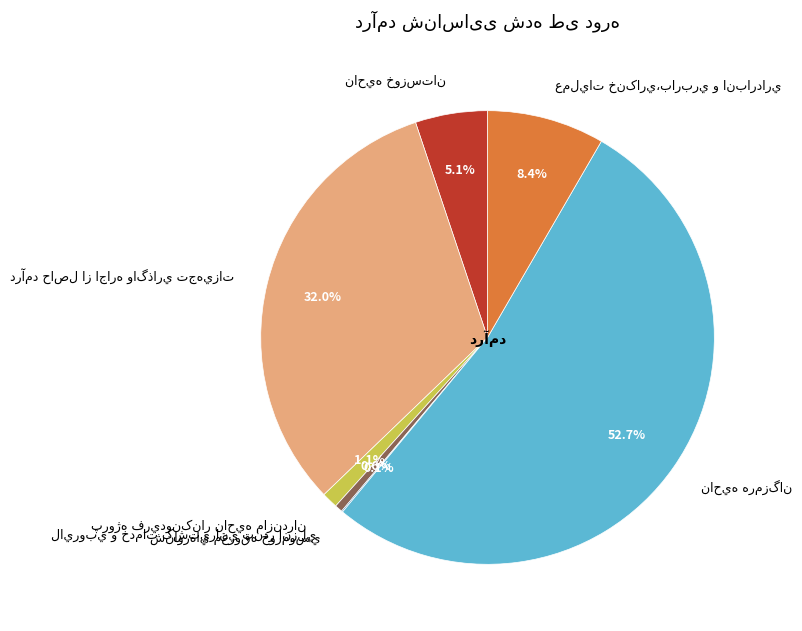

Is there a majority slice in this chart?

Yes